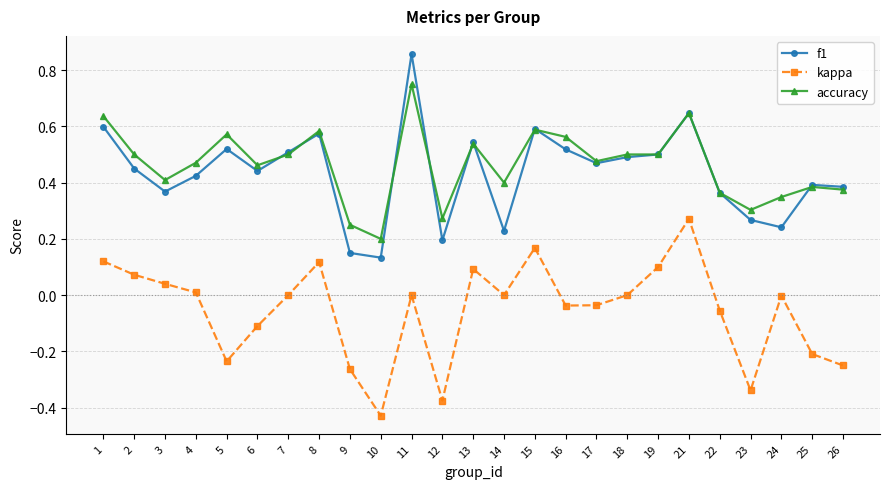

The accuracy series shows 0.4 at 22. True or false?

True